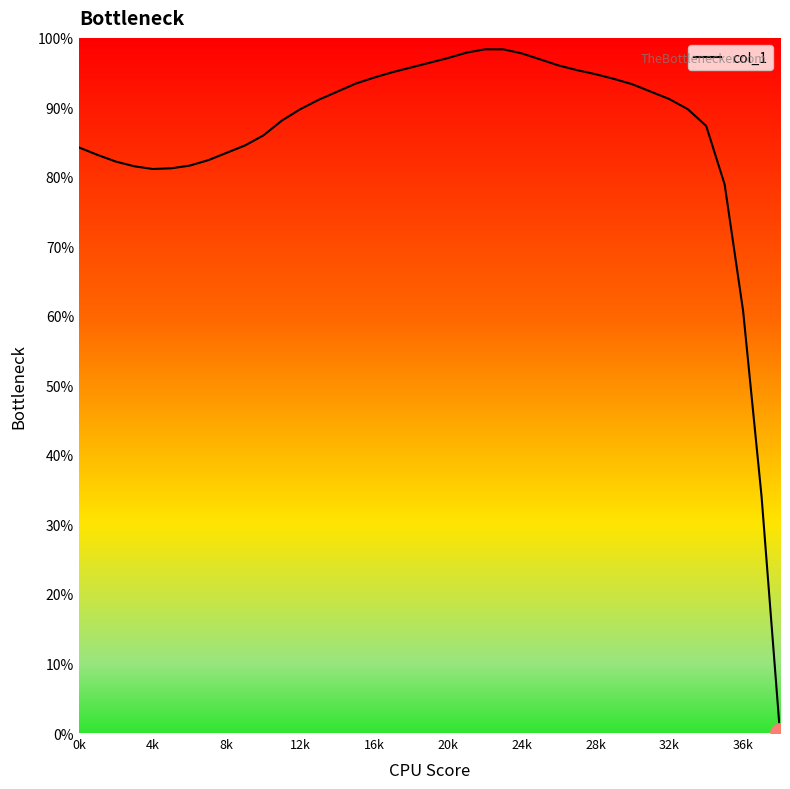

What is the difference between the second highest and minimum values?

98.4